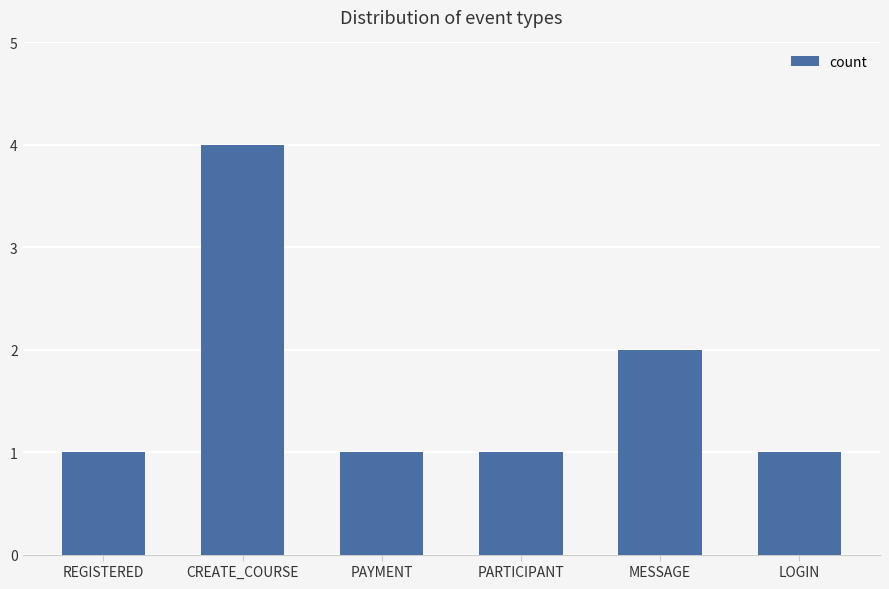

What is the label of the 2nd bar from the right?

MESSAGE